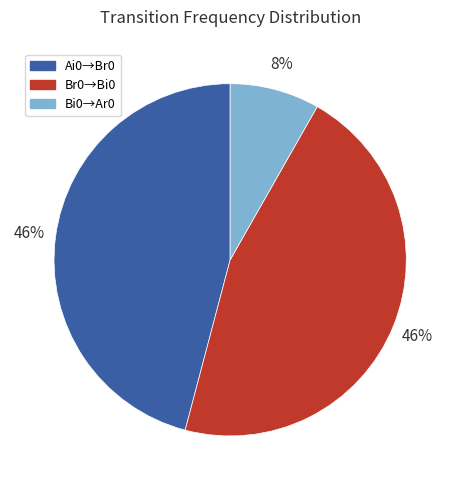

Count the number of slices in the pie.

3